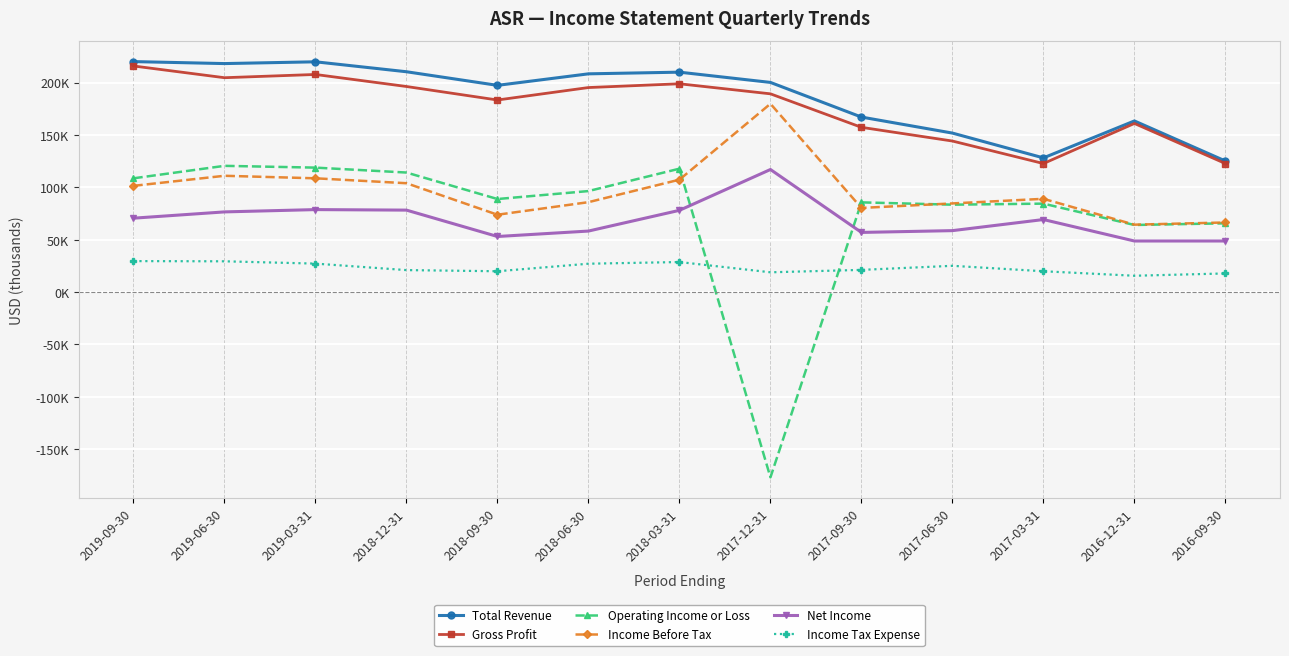

What is the lowest value of the Income Tax Expense series?

15500